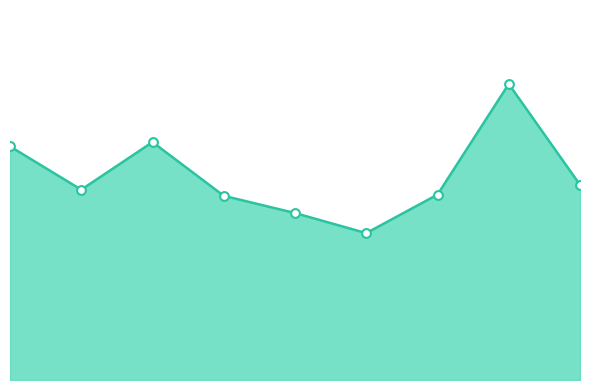

Which series has the largest total across all categories?

Average Sales Line